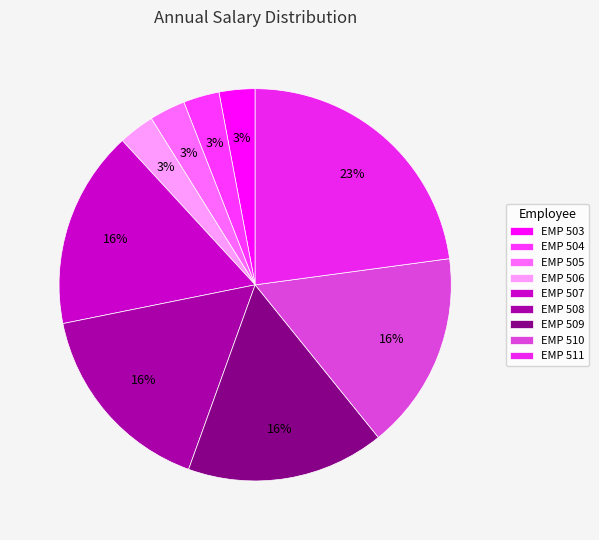

Do EMP 510 and EMP 509 together represent more than half of the pie?

No